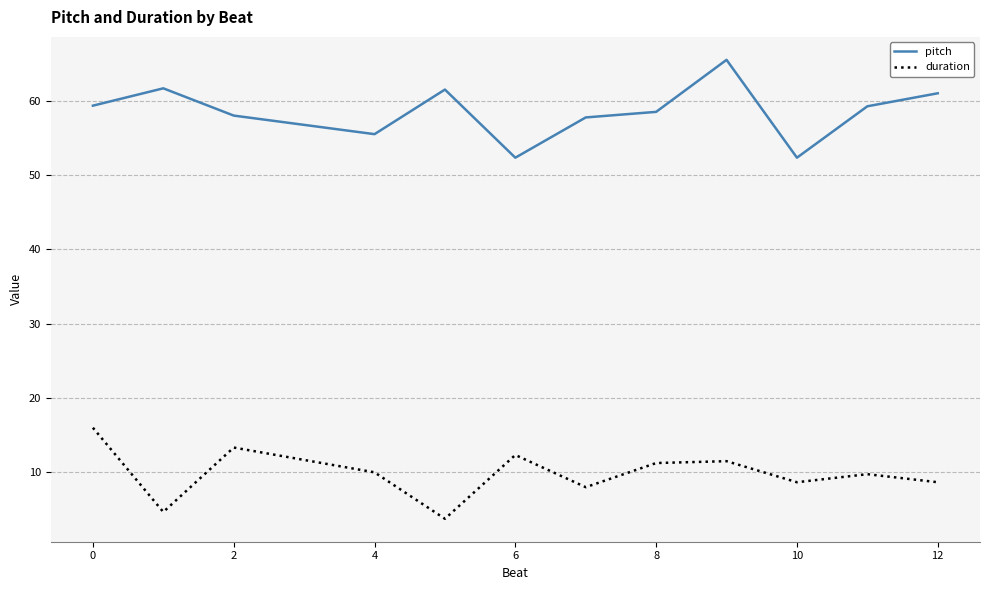

List the series in order of their overall mean, lowest first.

duration, pitch